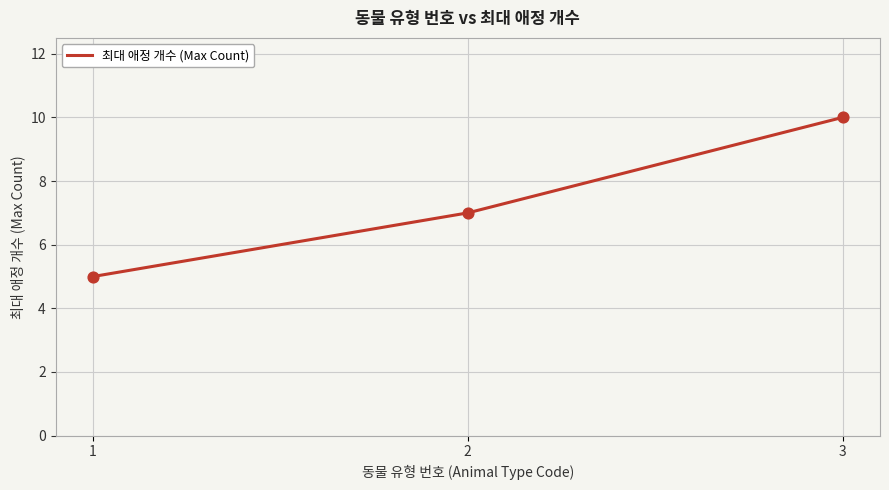

What is the change in value from 1 to 2?

+2